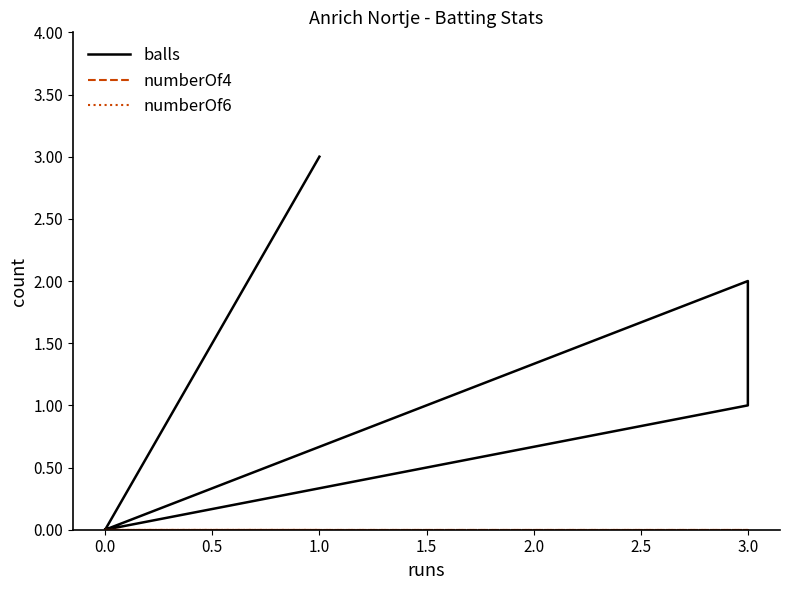

True or false: numberOf4 and numberOf6 intersect in this chart.

False